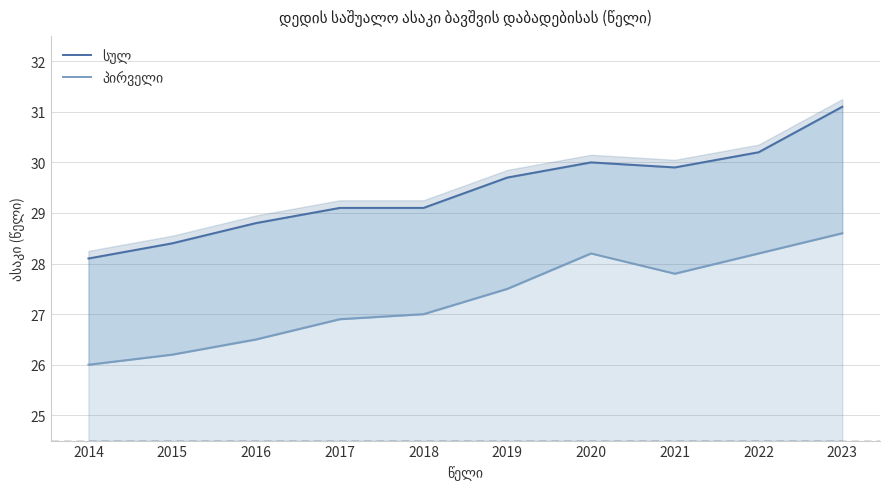

What is the difference between the maximum and minimum values in the პირველი series?

2.6